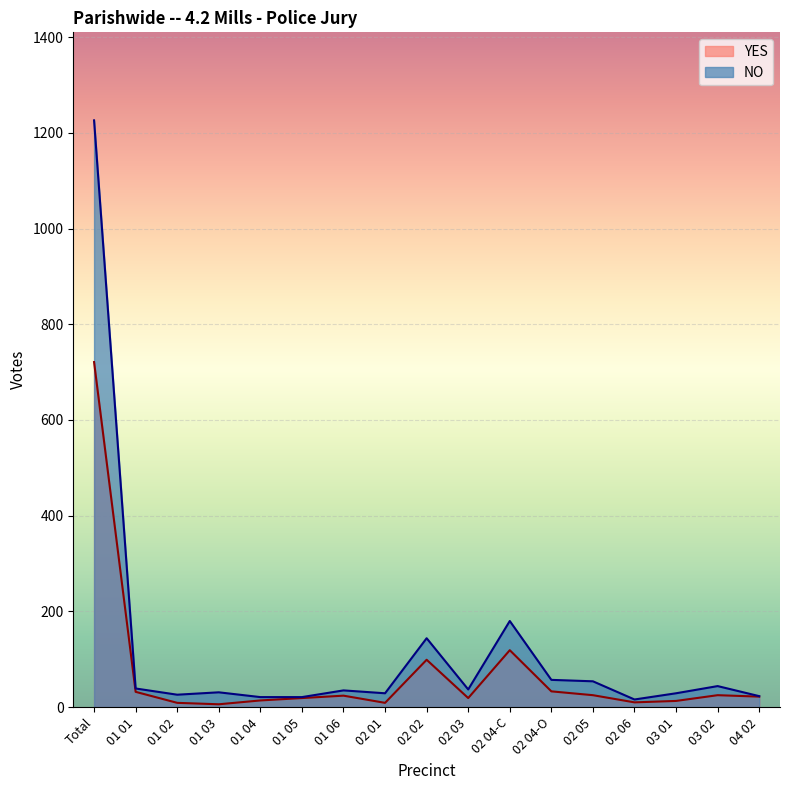

Count the number of data series in this chart.

2